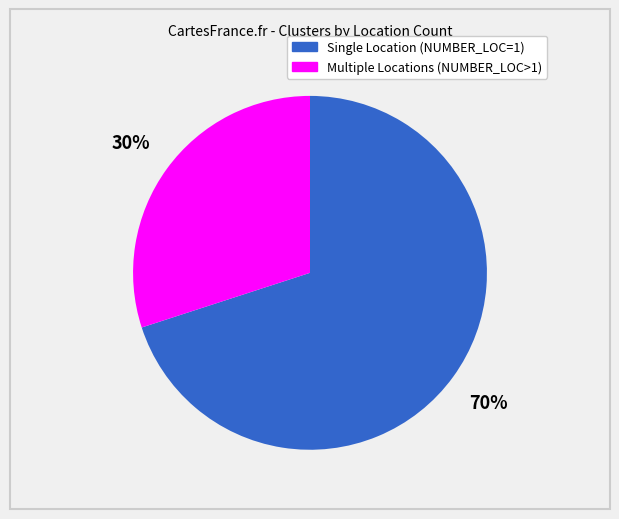

What percentage is the Single Location (NUMBER_LOC=1) slice, to the nearest percent?

70%